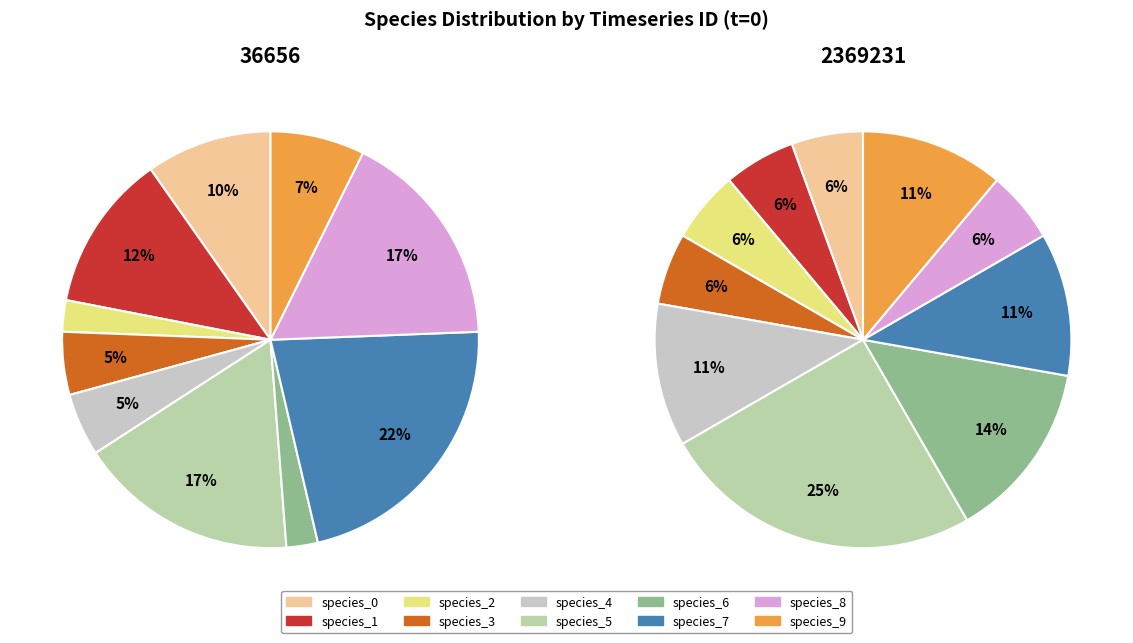

The 36656 slice represents 61% of the pie. True or false?

False